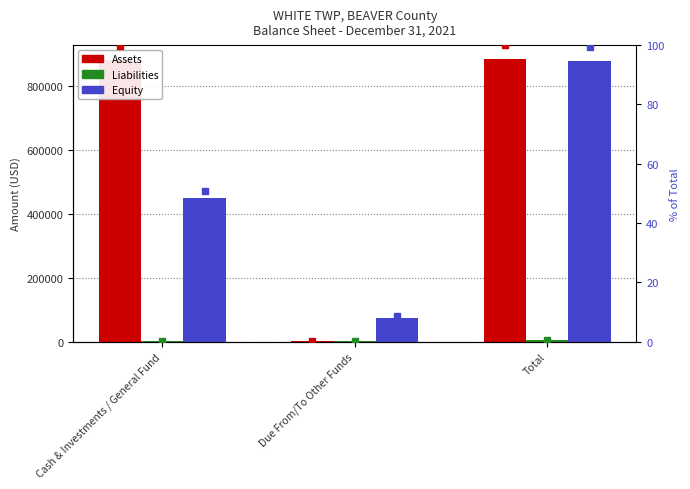

True or false: % Equity has a value of 22.3 at Total.

False